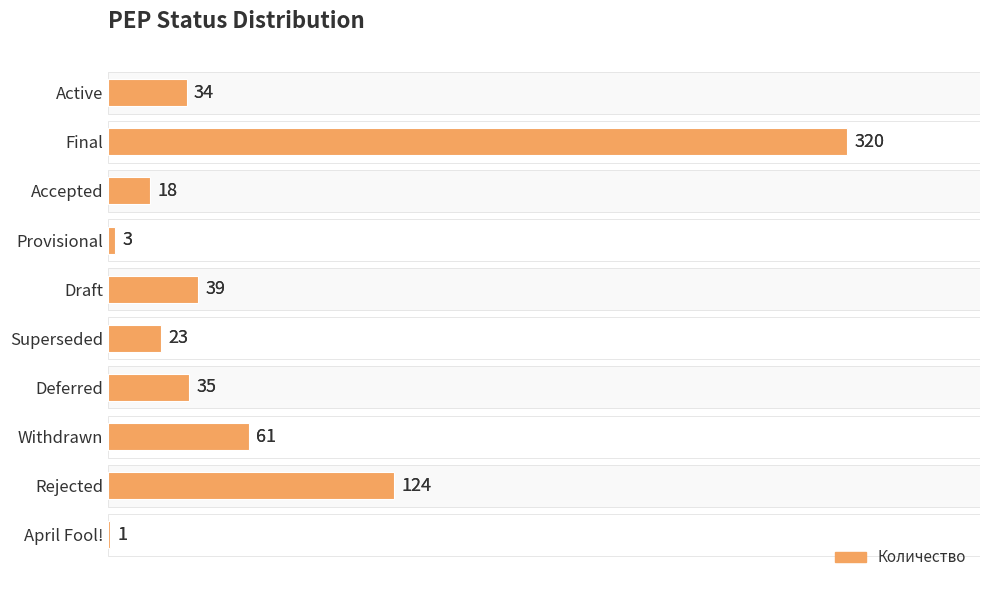

What is the ratio of the value at Accepted to the value at Provisional?

6.0